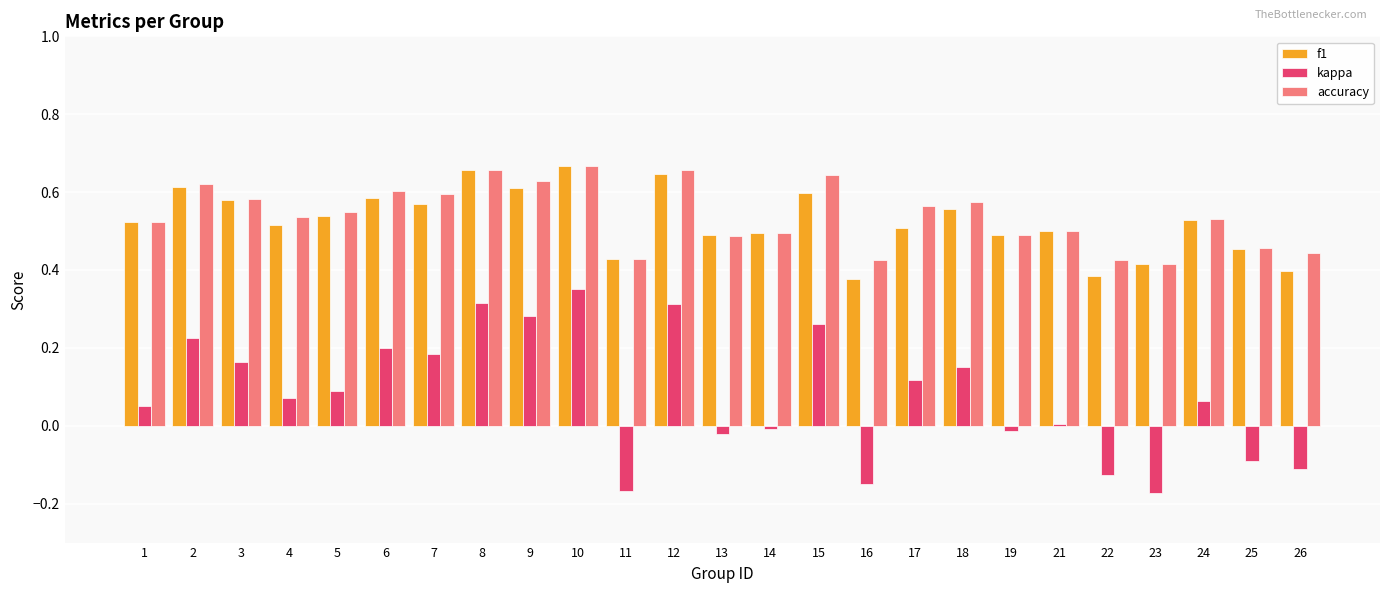

How many f1 values are between 0 and 1?

25